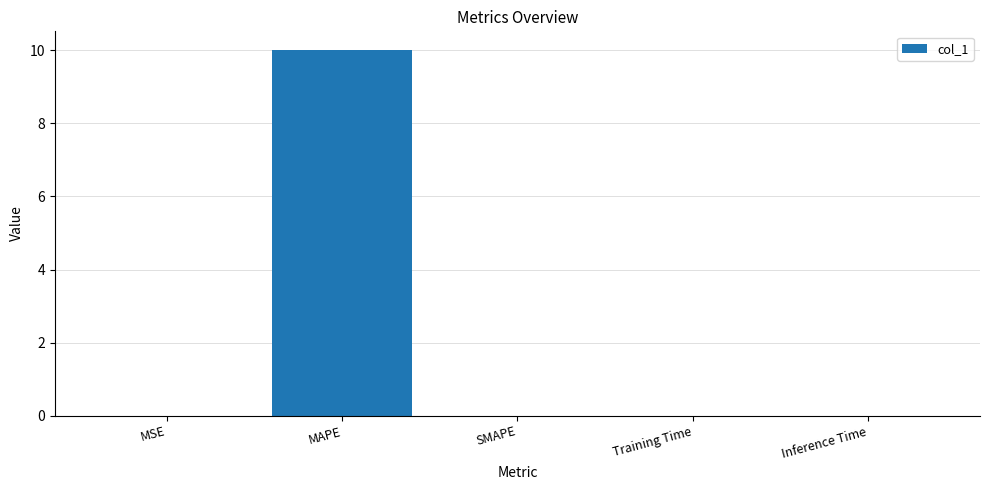

What is the maximum value shown in the chart?

10.0